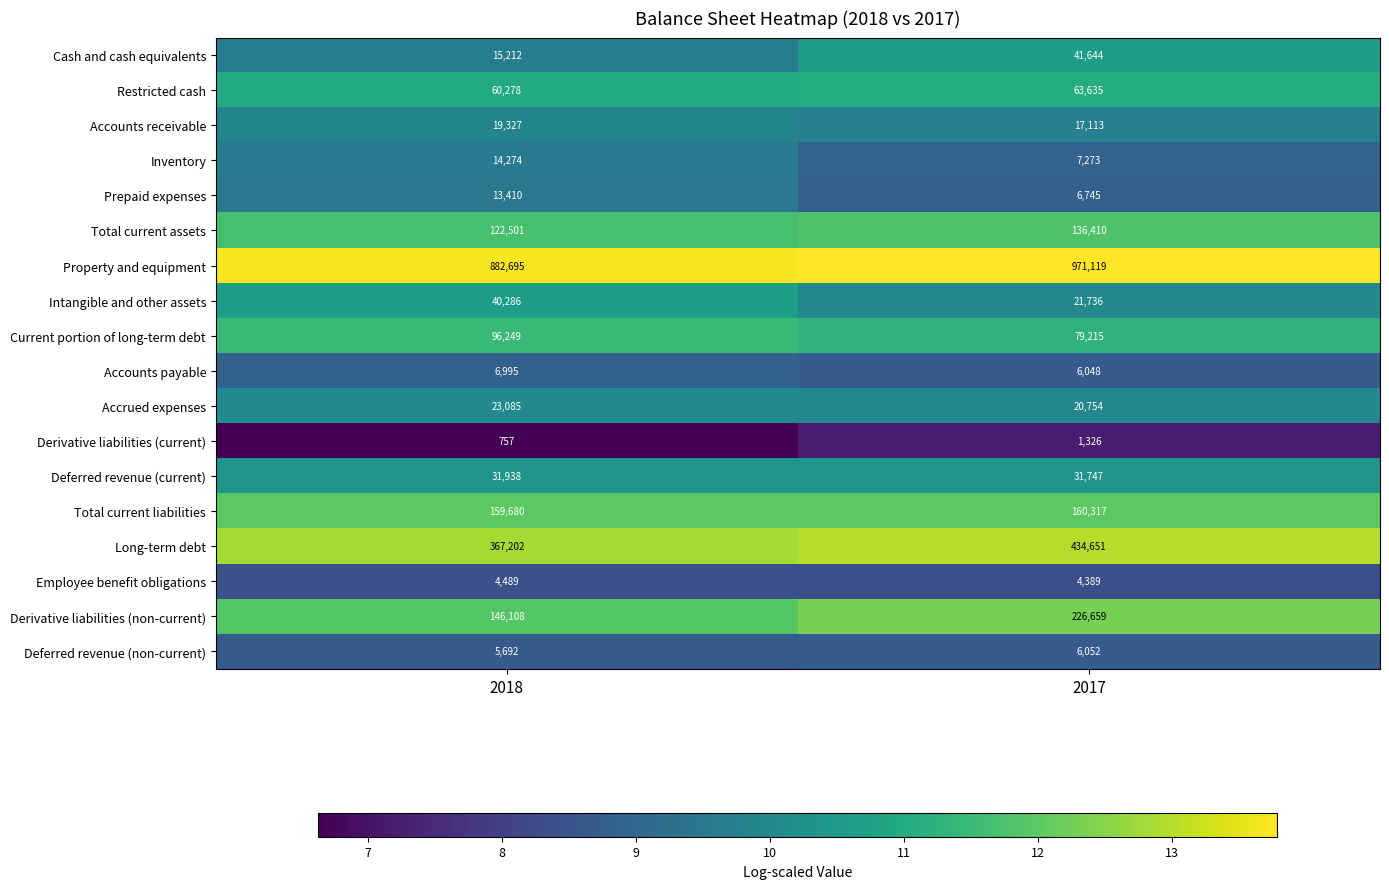

What is the difference between the Total current assets values at 2017 and 2018?

13909